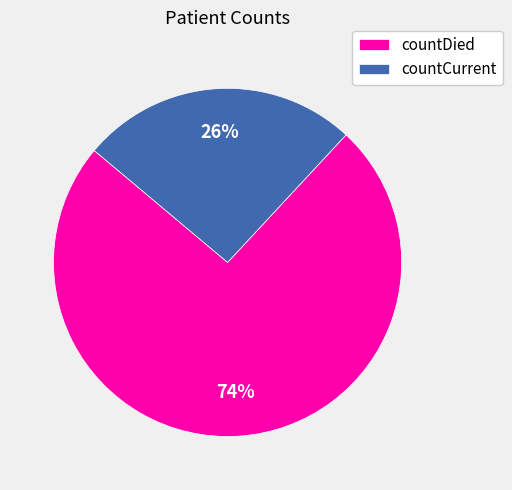

What percentage is the countDied slice, to the nearest percent?

74%